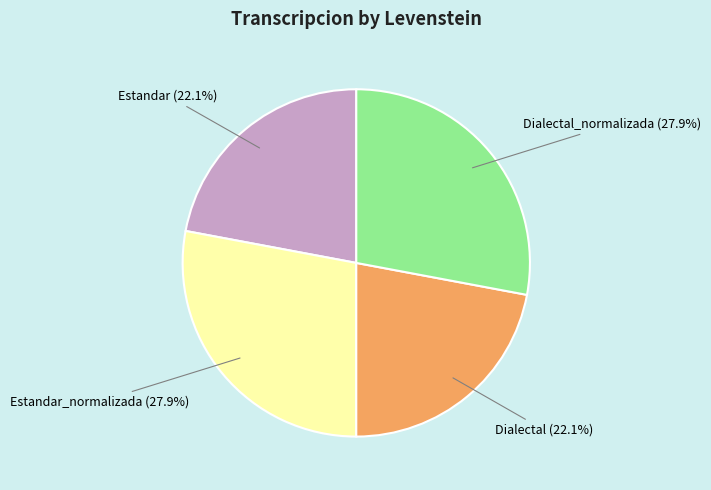

Is there a majority slice in this chart?

No